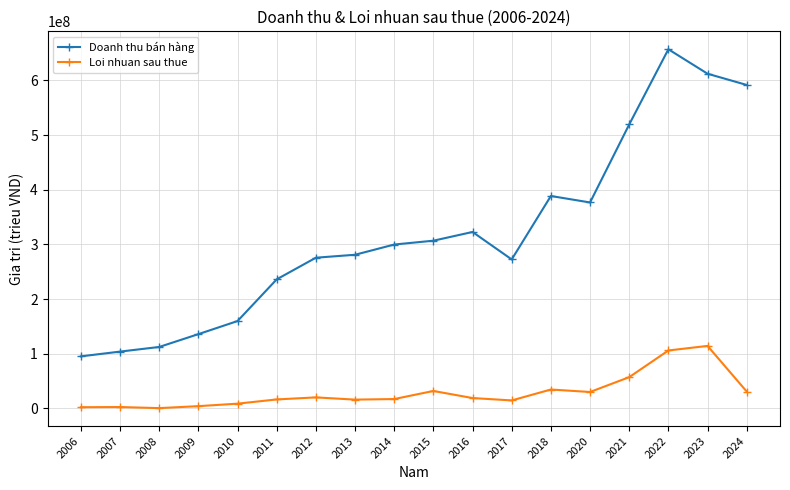

True or false: Doanh thu bán hàng and Loi nhuan sau thue intersect in this chart.

False